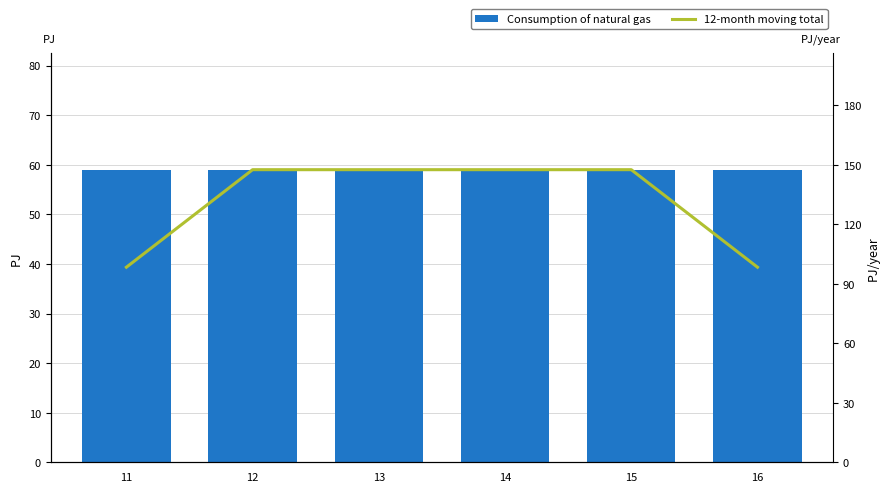

Which series has the largest total across all categories?

12-month moving total